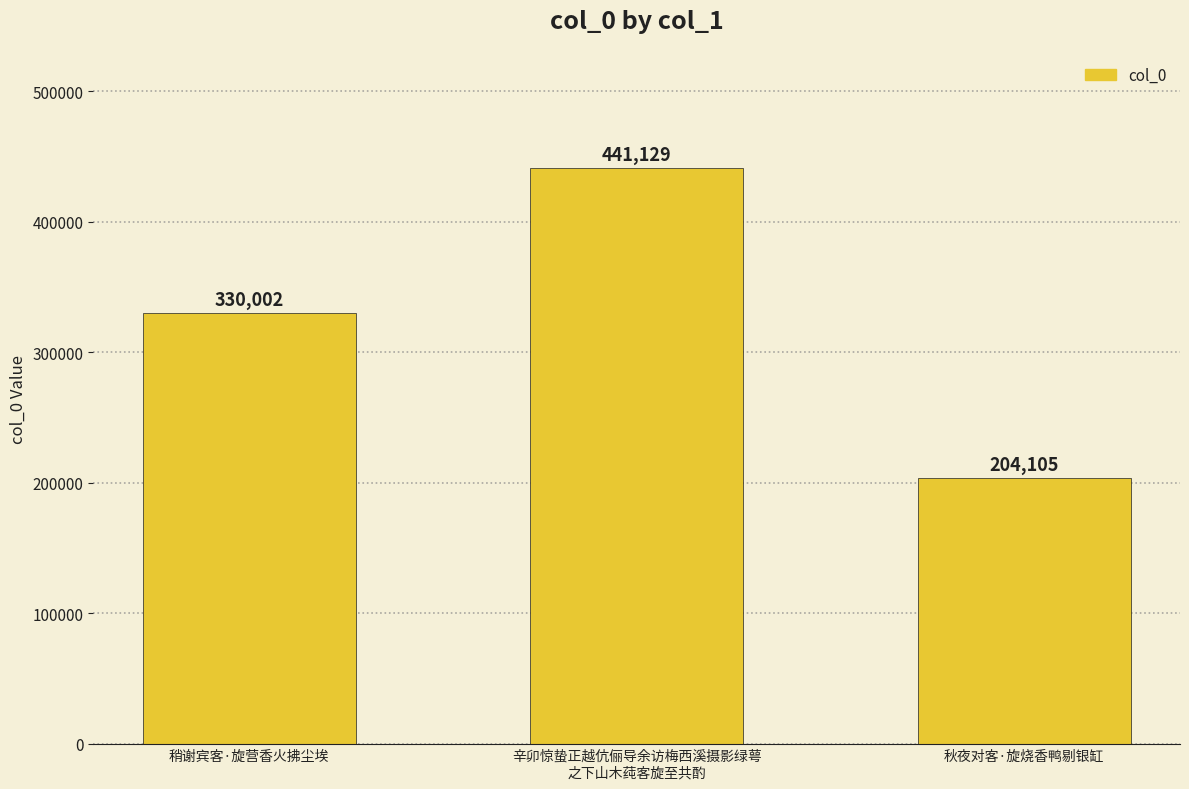

Approximately how many times larger is the value at 辛卯惊蛰正越伉俪导余访梅西溪摄影绿萼
之下山木莼客旋至共酌 compared to 秋夜对客·旋烧香鸭剔银缸?

2.2